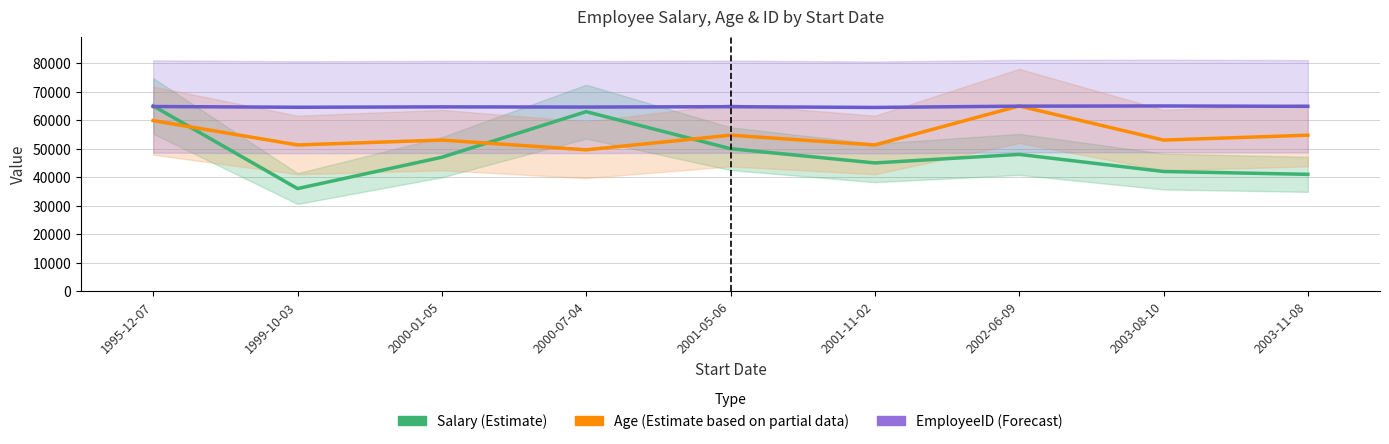

How many values in the Age (Estimate based on partial data) series exceed 53026?

6